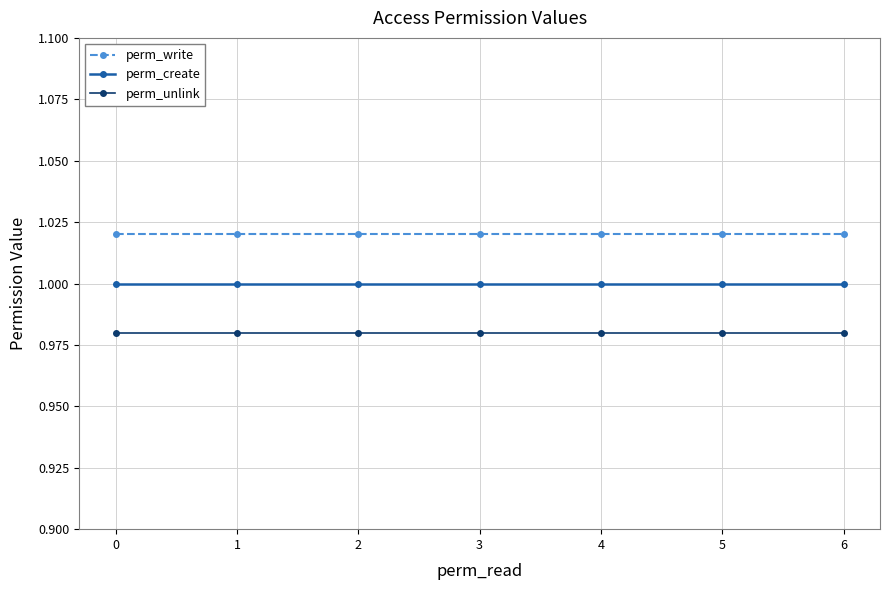

What is the sum of the perm_unlink values at 4 and 2?

2.0